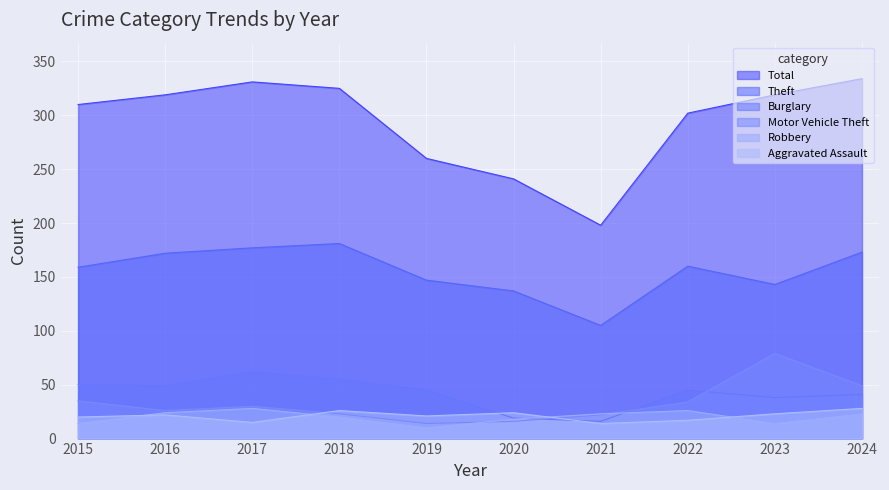

How many values in the Aggravated Assault series are below 22?

5